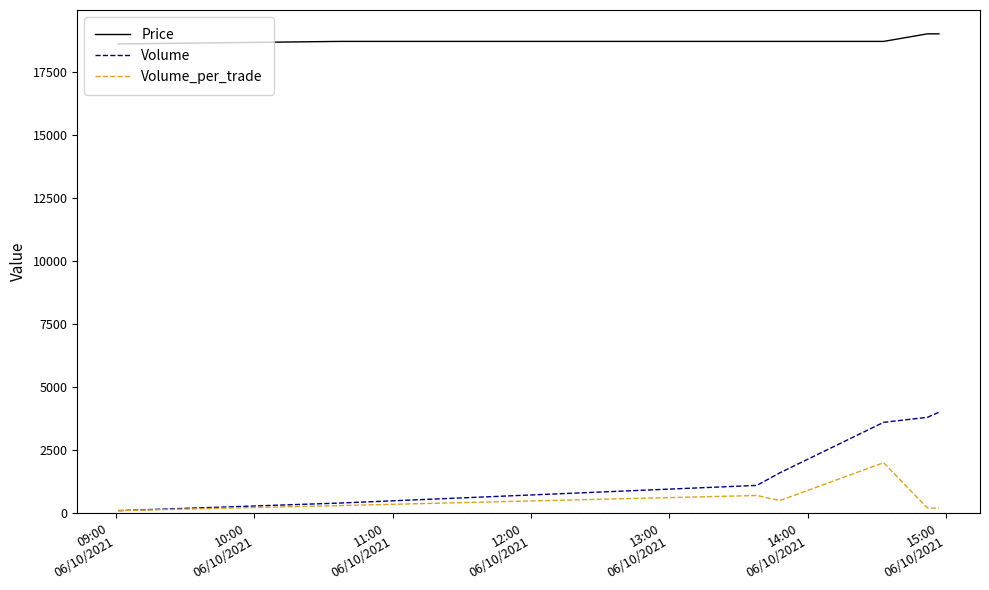

What is the average value of the Volume_per_trade series?

571